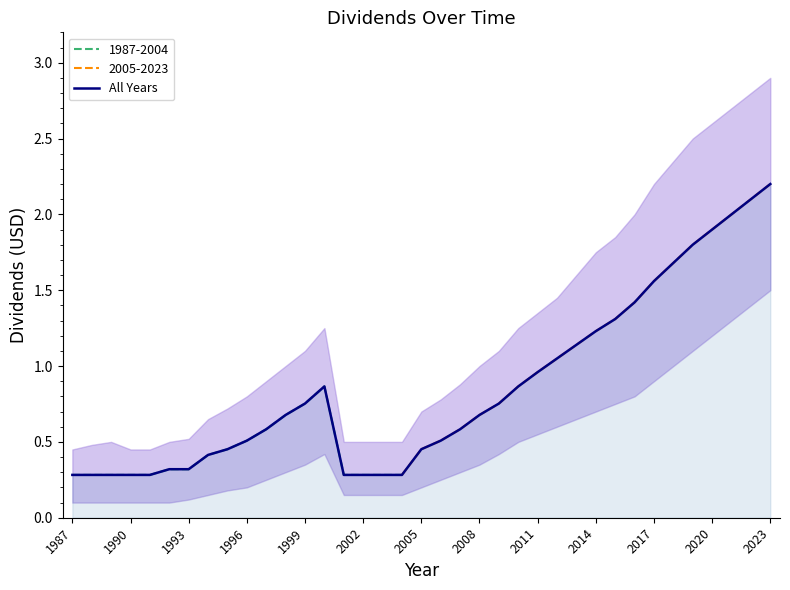

At which label does All Years reach its peak?

2023